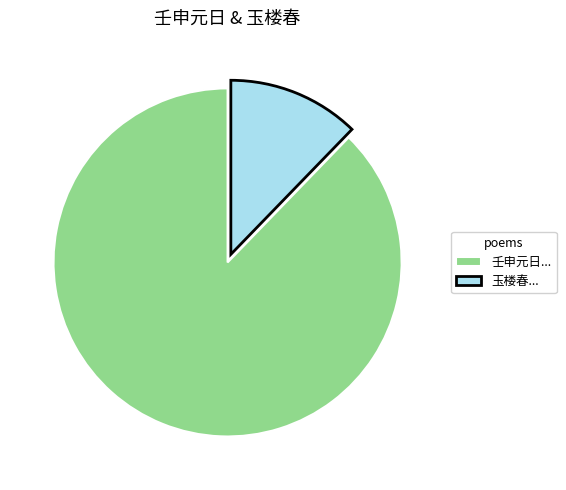

Between 壬申元日... and 玉楼春..., which is larger?

壬申元日...